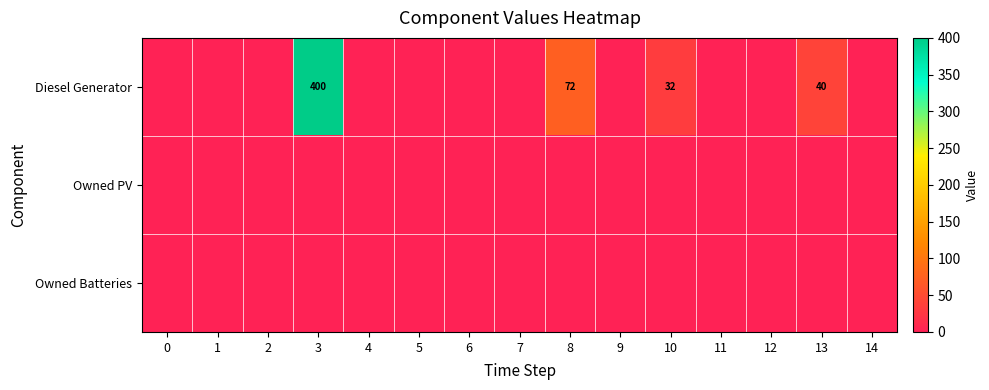

True or false: Diesel Generator has a value of 187 at 3.

False